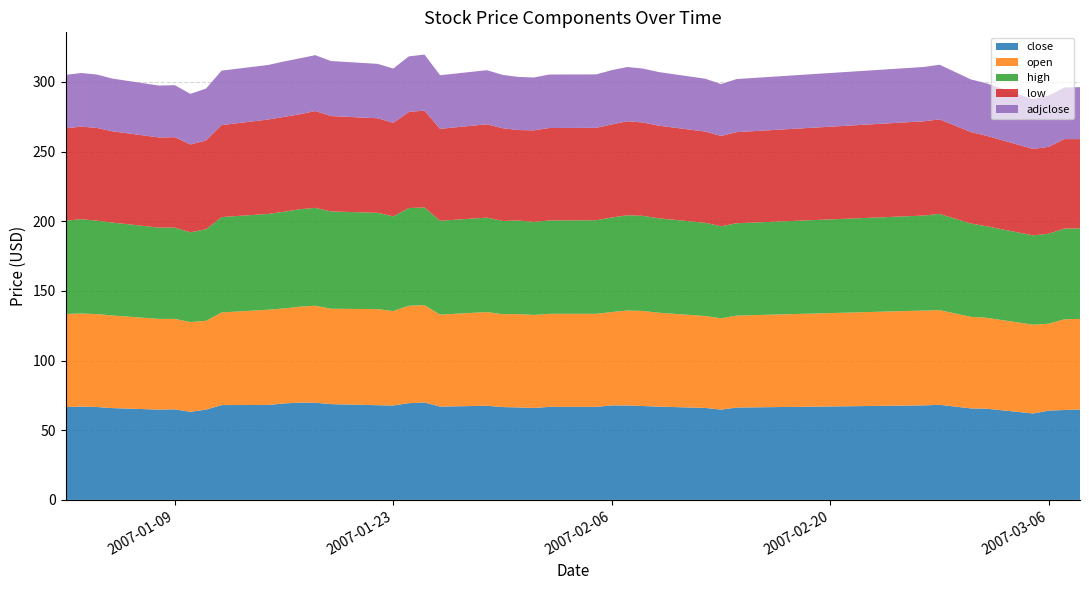

Reading right to left, extract all data points from this chart.

close: 2007-03-08=64.9	2007-03-07=64.5	2007-03-06=64.1	2007-03-05=62.0	2007-03-02=65.5	2007-03-01=65.7	2007-02-27=68.3	2007-02-26=67.9	2007-02-14=66.3	2007-02-13=64.8	2007-02-12=66.0	2007-02-09=67.0	2007-02-08=67.4	2007-02-07=67.8	2007-02-06=67.9	2007-02-05=66.8	2007-02-02=66.8	2007-02-01=66.0	2007-01-31=66.4	2007-01-30=66.7	2007-01-29=67.6	2007-01-26=67.0	2007-01-25=69.9	2007-01-24=69.5	2007-01-23=67.8	2007-01-22=68.0	2007-01-19=68.8	2007-01-18=69.8	2007-01-17=69.8	2007-01-16=69.2	2007-01-15=68.2	2007-01-12=68.1	2007-01-11=64.8	2007-01-10=63.2	2007-01-09=65.0	2007-01-08=64.8	2007-01-05=65.9	2007-01-04=66.7	2007-01-03=67.0	2007-01-02=66.7
open: 2007-03-08=65.0	2007-03-07=65.1	2007-03-06=62.4	2007-03-05=63.7	2007-03-02=65.3	2007-03-01=65.7	2007-02-27=68.0	2007-02-26=68.1	2007-02-14=66.0	2007-02-13=65.5	2007-02-12=66.0	2007-02-09=67.4	2007-02-08=68.3	2007-02-07=68.2	2007-02-06=67.0	2007-02-05=66.8	2007-02-02=66.8	2007-02-01=66.8	2007-01-31=67.0	2007-01-30=66.7	2007-01-29=67.3	2007-01-26=66.0	2007-01-25=69.8	2007-01-24=69.9	2007-01-23=67.8	2007-01-22=69.0	2007-01-19=68.5	2007-01-18=69.6	2007-01-17=68.9	2007-01-16=68.2	2007-01-15=68.4	2007-01-12=66.5	2007-01-11=63.7	2007-01-10=64.4	2007-01-09=64.9	2007-01-08=65.1	2007-01-05=66.5	2007-01-04=66.7	2007-01-03=66.8	2007-01-02=66.8
high: 2007-03-08=65.0	2007-03-07=65.1	2007-03-06=64.6	2007-03-05=64.1	2007-03-02=65.7	2007-03-01=67.0	2007-02-27=69.1	2007-02-26=68.2	2007-02-14=66.3	2007-02-13=66.1	2007-02-12=66.9	2007-02-09=67.8	2007-02-08=68.3	2007-02-07=68.4	2007-02-06=67.9	2007-02-05=67.2	2007-02-02=67.0	2007-02-01=66.8	2007-01-31=67.2	2007-01-30=67.0	2007-01-29=67.8	2007-01-26=67.4	2007-01-25=70.1	2007-01-24=70.1	2007-01-23=68.0	2007-01-22=69.2	2007-01-19=69.8	2007-01-18=70.3	2007-01-17=69.9	2007-01-16=69.5	2007-01-15=68.8	2007-01-12=68.5	2007-01-11=65.7	2007-01-10=64.4	2007-01-09=65.5	2007-01-08=65.5	2007-01-05=66.7	2007-01-04=67.1	2007-01-03=67.7	2007-01-02=67.0
low: 2007-03-08=64.0	2007-03-07=64.2	2007-03-06=62.4	2007-03-05=62.0	2007-03-02=65.0	2007-03-01=65.7	2007-02-27=67.9	2007-02-26=67.7	2007-02-14=65.4	2007-02-13=64.8	2007-02-12=65.5	2007-02-09=66.5	2007-02-08=67.0	2007-02-07=67.5	2007-02-06=66.8	2007-02-05=66.3	2007-02-02=66.4	2007-02-01=65.7	2007-01-31=64.9	2007-01-30=66.6	2007-01-29=67.0	2007-01-26=66.0	2007-01-25=69.5	2007-01-24=69.0	2007-01-23=67.2	2007-01-22=67.9	2007-01-19=68.5	2007-01-18=69.5	2007-01-17=68.2	2007-01-16=68.1	2007-01-15=67.8	2007-01-12=66.0	2007-01-11=63.7	2007-01-10=63.0	2007-01-09=64.9	2007-01-08=64.7	2007-01-05=65.5	2007-01-04=66.6	2007-01-03=66.5	2007-01-02=66.3
adjclose: 2007-03-08=37.3	2007-03-07=37.1	2007-03-06=36.8	2007-03-05=35.6	2007-03-02=37.6	2007-03-01=37.8	2007-02-27=39.2	2007-02-26=39.0	2007-02-14=38.1	2007-02-13=37.2	2007-02-12=37.9	2007-02-09=38.5	2007-02-08=38.7	2007-02-07=38.9	2007-02-06=39.0	2007-02-05=38.4	2007-02-02=38.4	2007-02-01=37.9	2007-01-31=38.1	2007-01-30=38.3	2007-01-29=38.8	2007-01-26=38.5	2007-01-25=40.2	2007-01-24=39.9	2007-01-23=38.9	2007-01-22=39.0	2007-01-19=39.5	2007-01-18=40.1	2007-01-17=40.1	2007-01-16=39.8	2007-01-15=39.2	2007-01-12=39.1	2007-01-11=37.2	2007-01-10=36.3	2007-01-09=37.4	2007-01-08=37.2	2007-01-05=37.9	2007-01-04=38.3	2007-01-03=38.5	2007-01-02=38.3